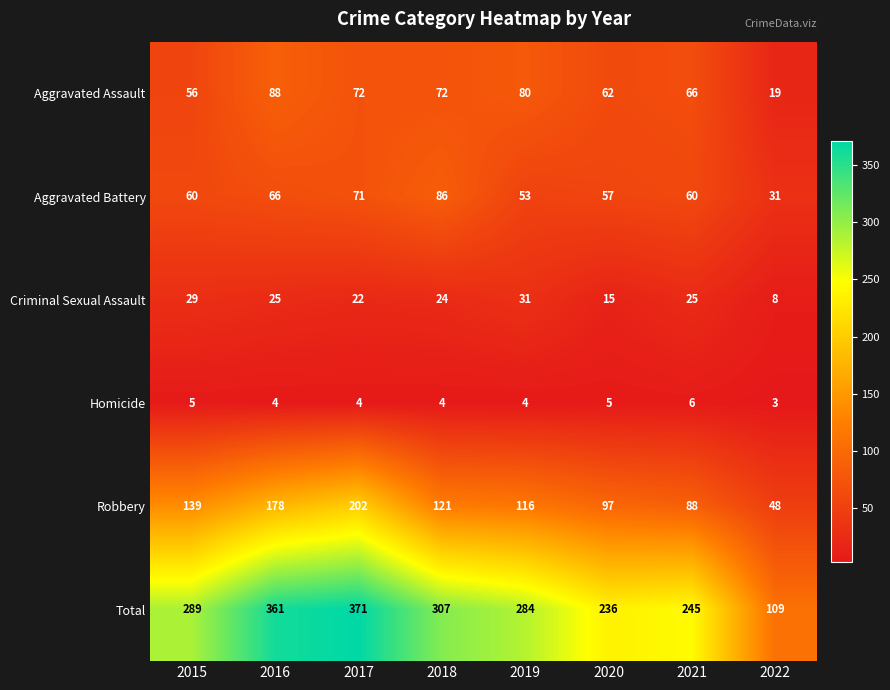

Is it true that Aggravated Battery equals 47 at 2022?

False